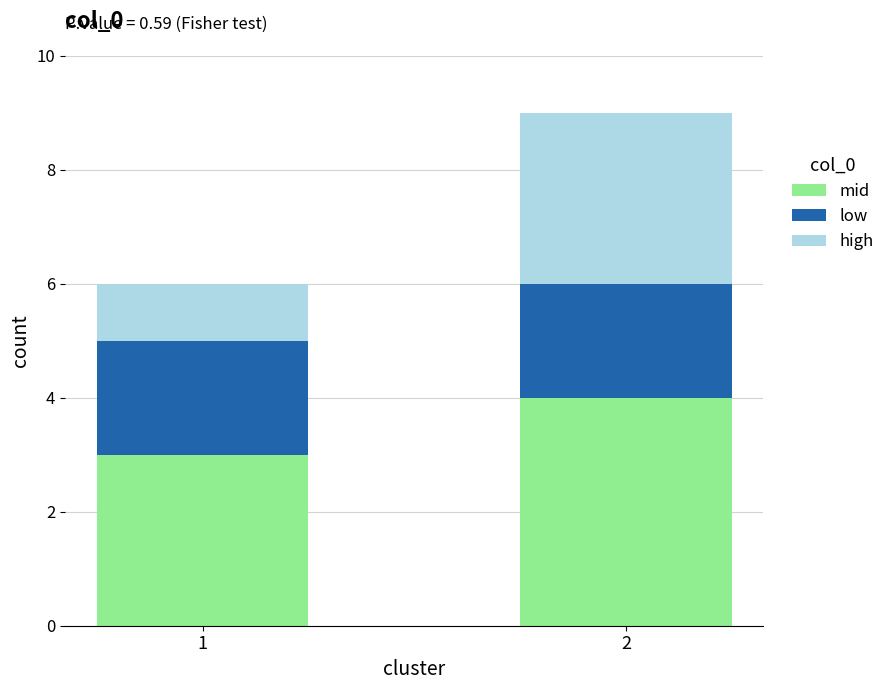

At which category is the sum across all series the highest?

2